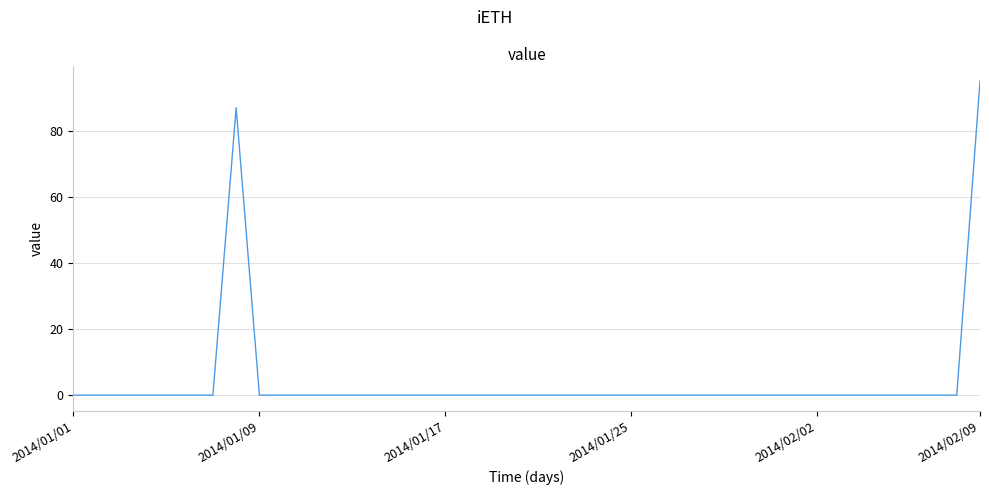

Is this an area chart (filled region under the line)?

No